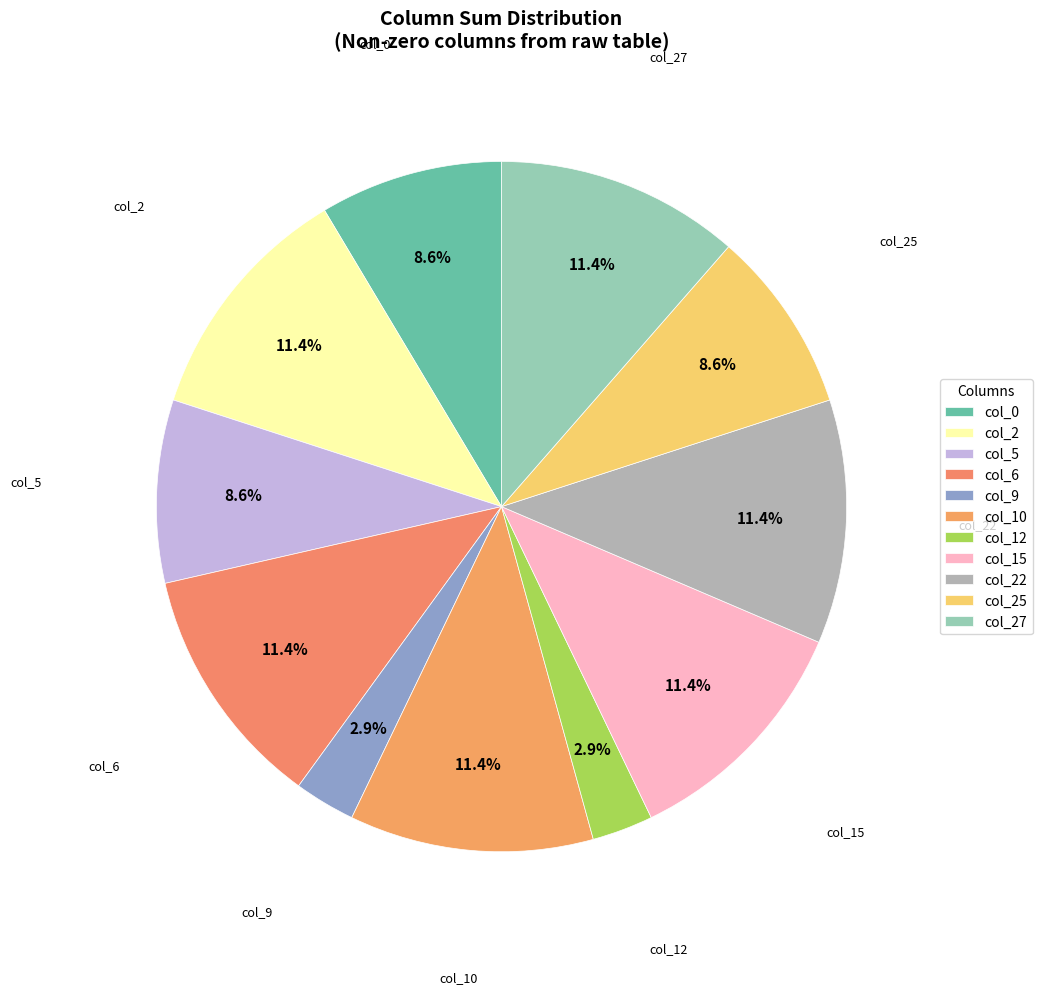

Count the number of slices in the pie.

11